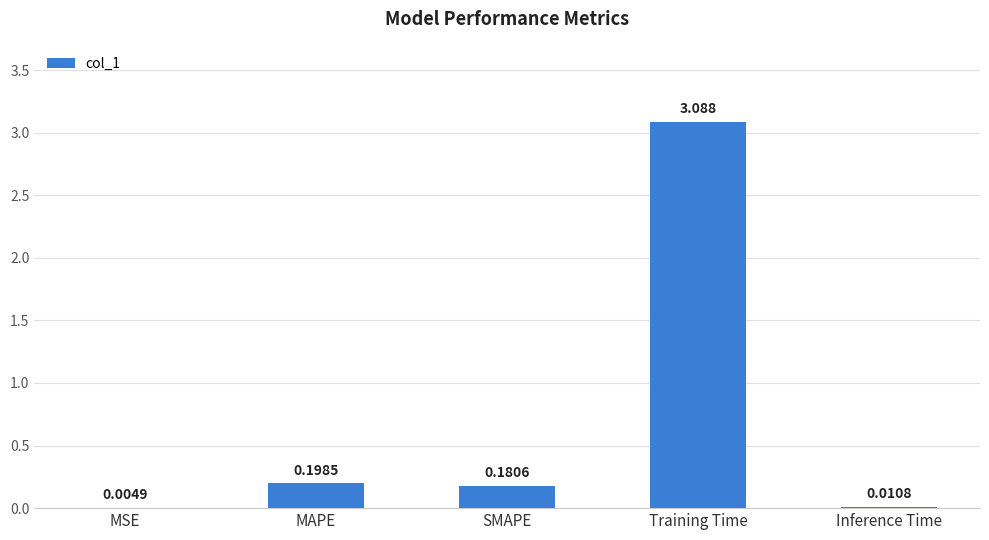

Which has a higher value, Inference Time or MAPE?

MAPE